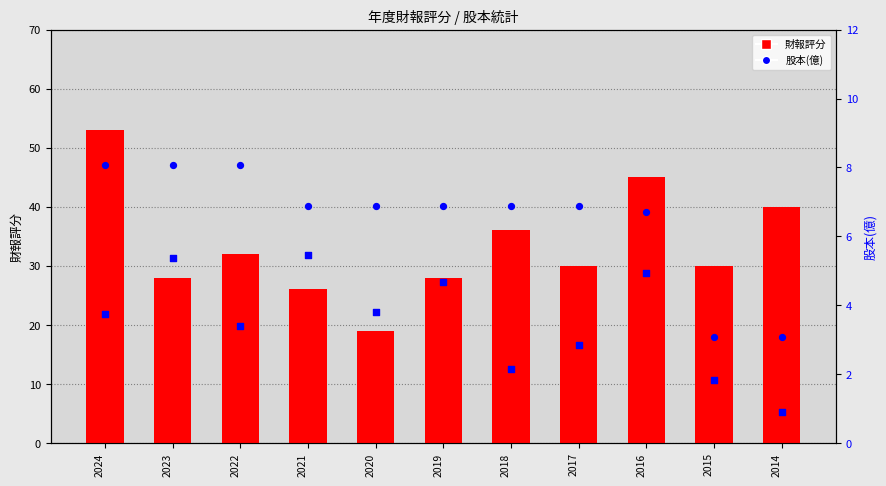

Which series has the largest Y range (max minus min)?

財報評分